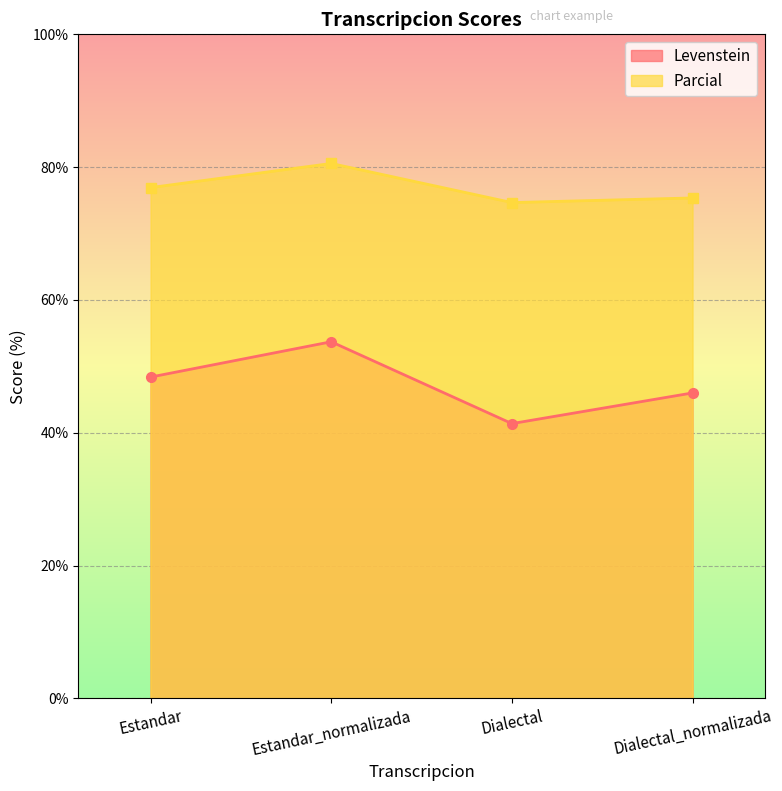

At which category does Levenstein reach its first local valley?

Dialectal